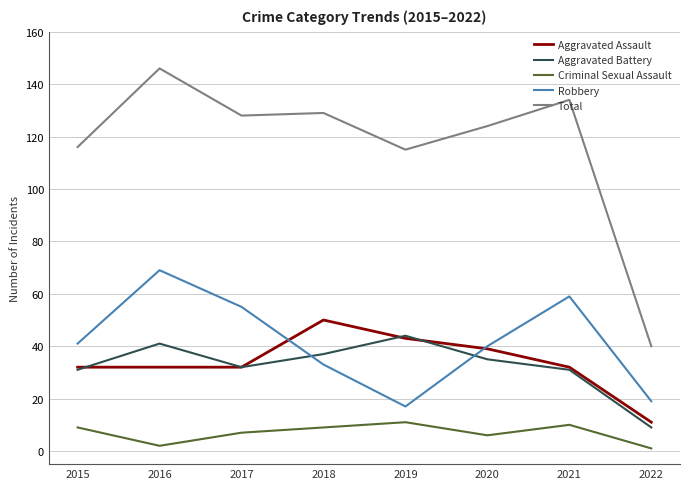

What value does the Robbery series have at 2017, to the nearest 5?

55